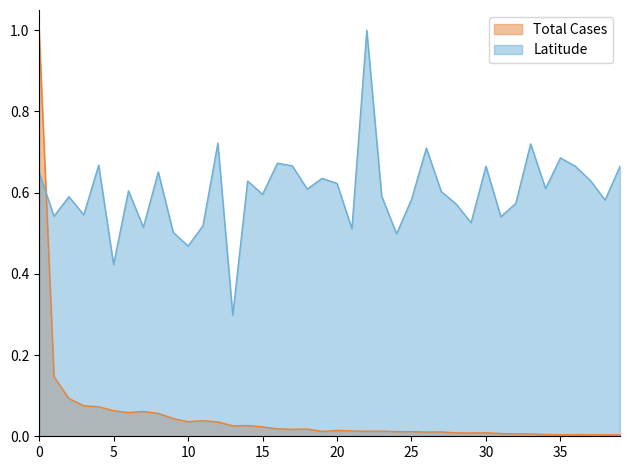

Count the Latitude values in the range 0 to 1.

40